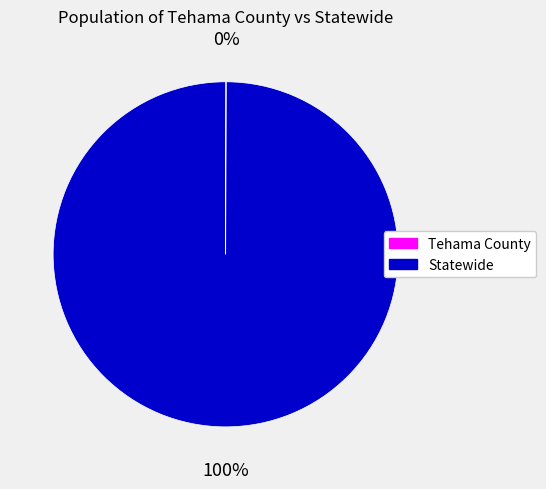

To the nearest percent, what is the average slice percentage?

50%